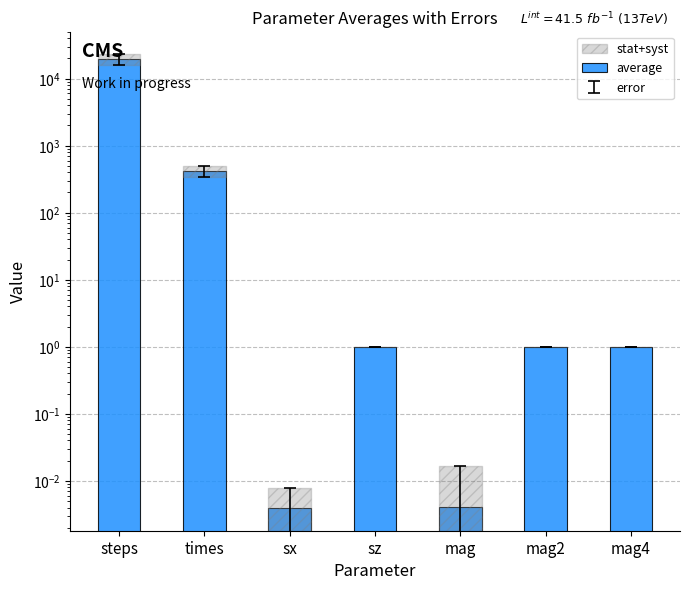

Rank the categories by value from lowest to highest.

sx, mag, mag4, mag2, sz, times, steps